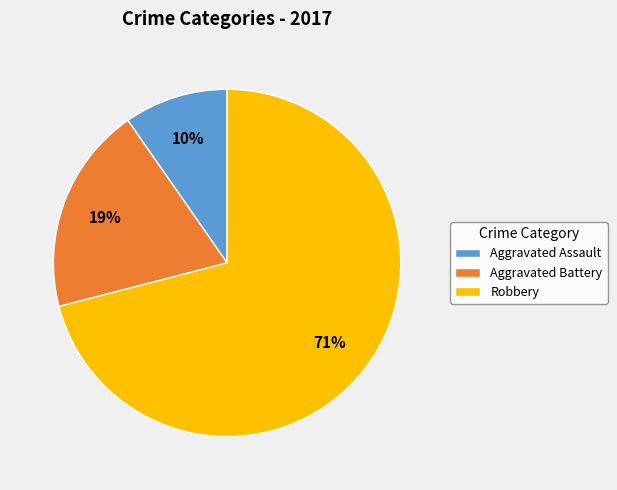

Rank the categories by value from lowest to highest.

Aggravated Assault, Aggravated Battery, Robbery